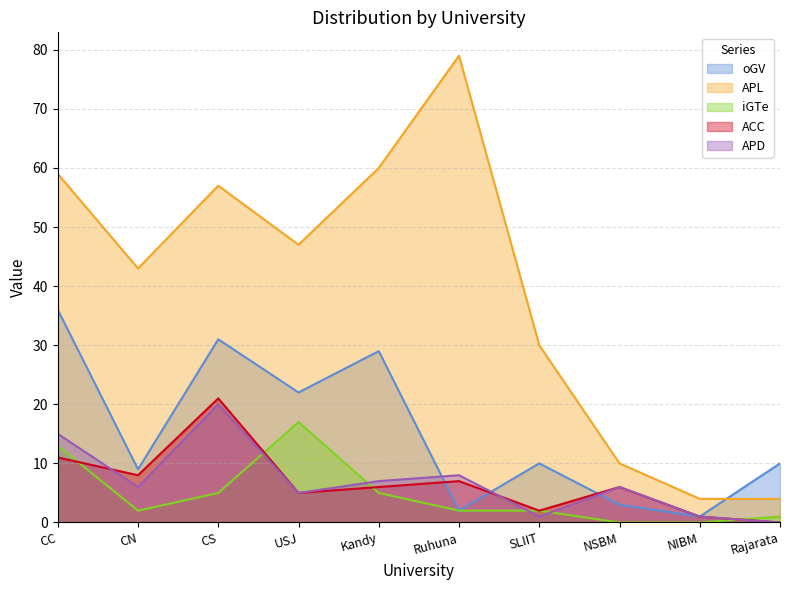

At NIBM, list the series in order from smallest to largest.

iGTe, oGV, ACC, APD, APL